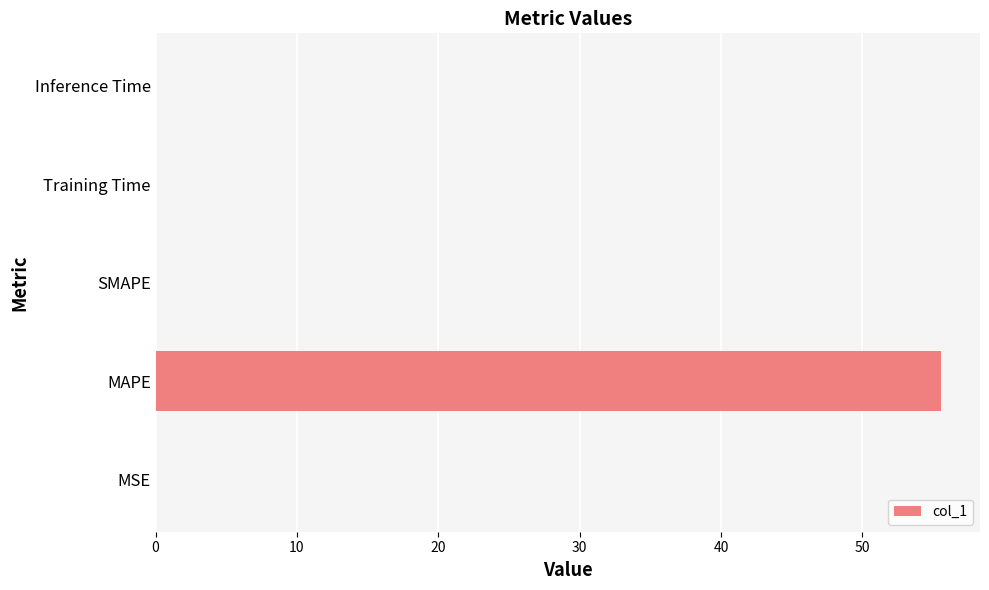

At which category does the chart reach its peak across all series?

MAPE